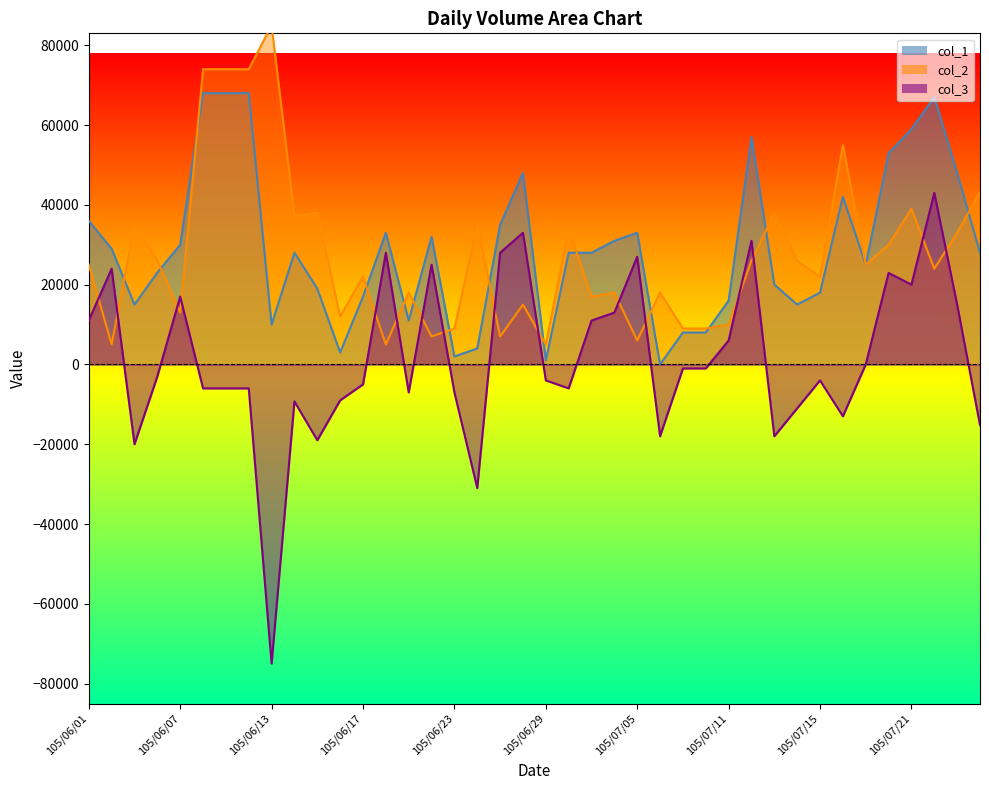

The value of col_1 at 105/07/08 is 2656. True or false?

False